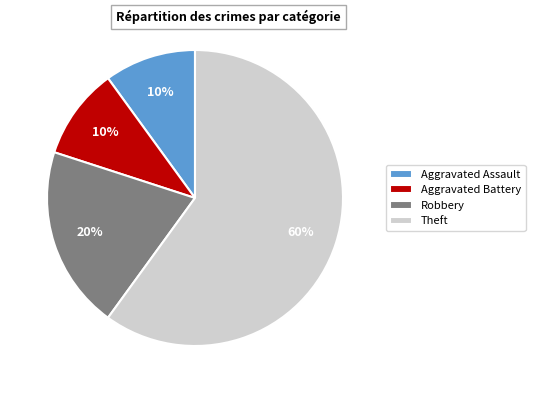

The Aggravated Battery slice represents 21% of the pie. True or false?

False